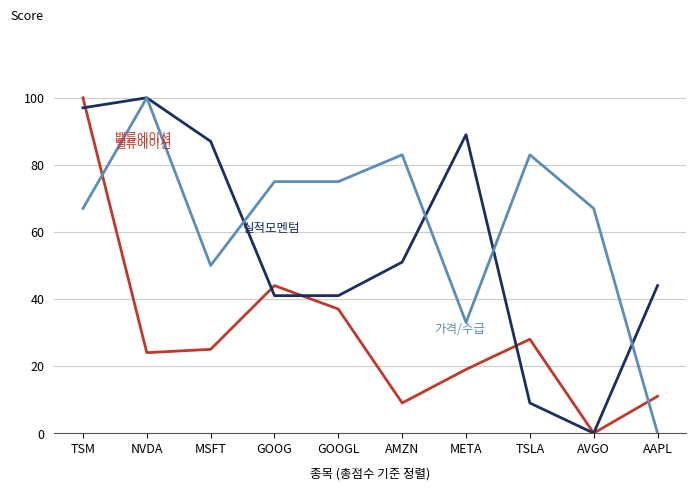

What is the greatest value displayed?

100